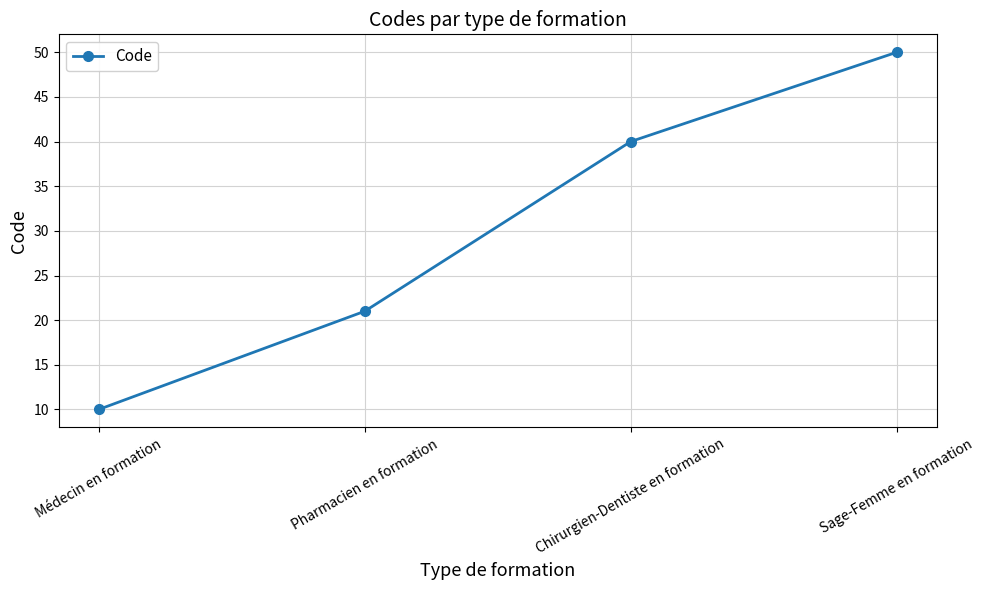

Rank the categories by value from highest to lowest.

Sage-Femme en formation, Chirurgien-Dentiste en formation, Pharmacien en formation, Médecin en formation